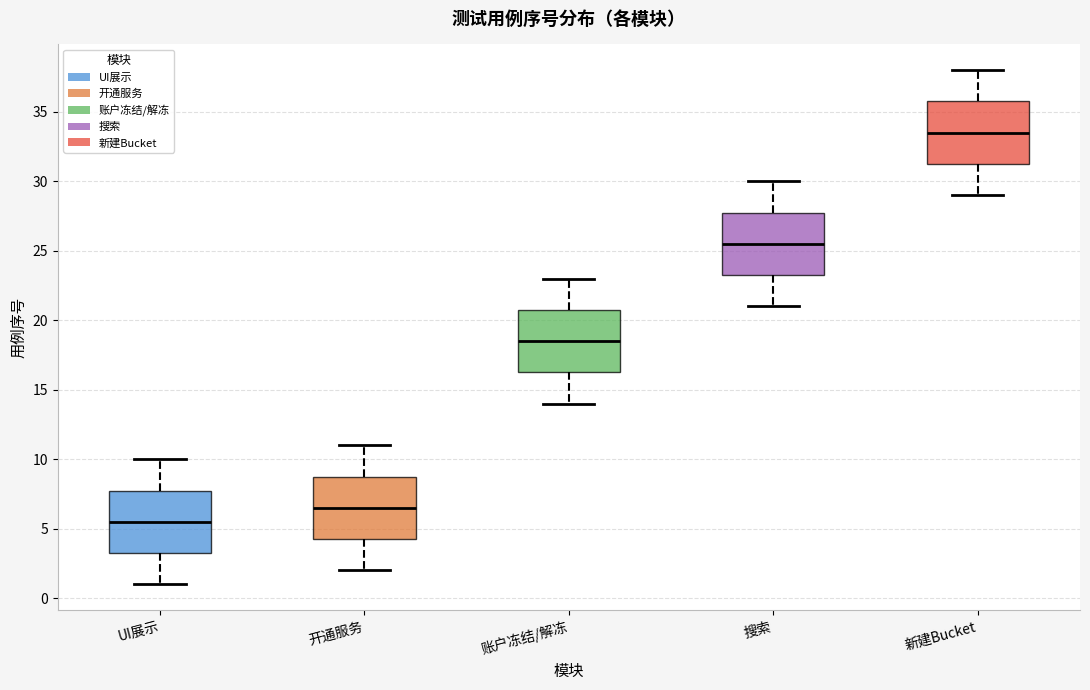

Which box has the lowest median line?

UI展示